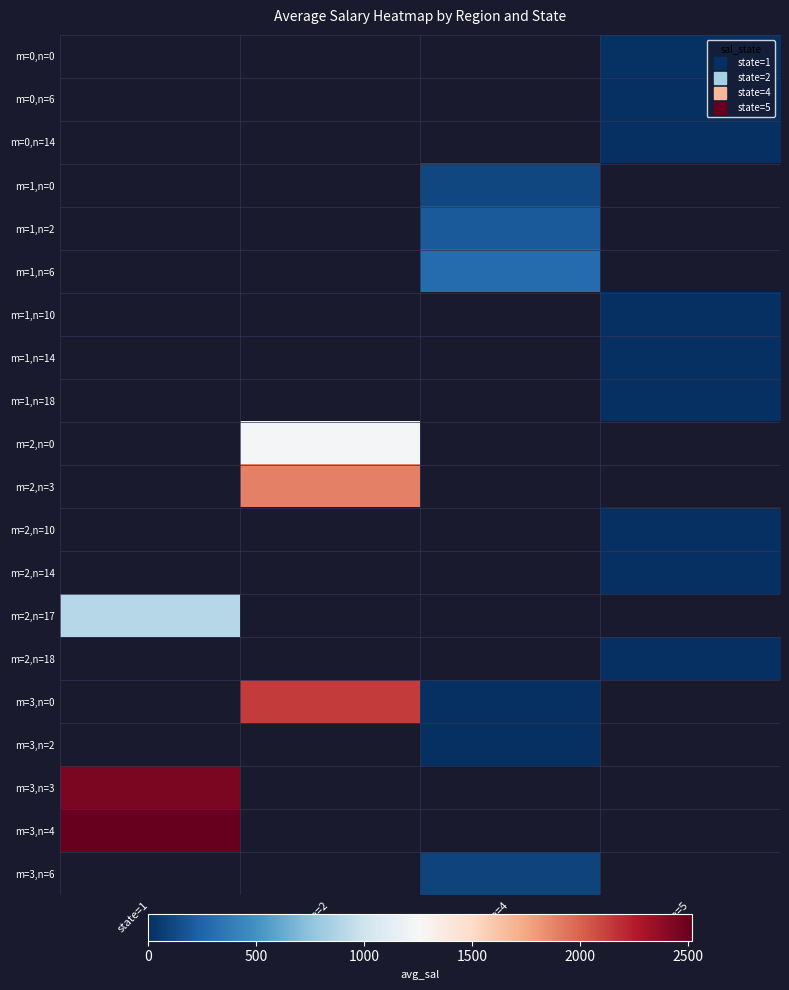

At which category does the chart reach its minimum across all series?

state=5